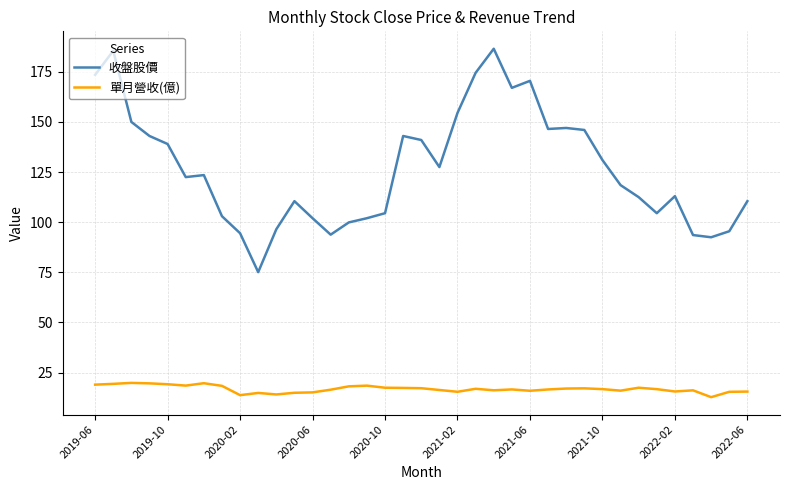

List the series in order of their peak value, highest first.

收盤股價, 單月營收(億)